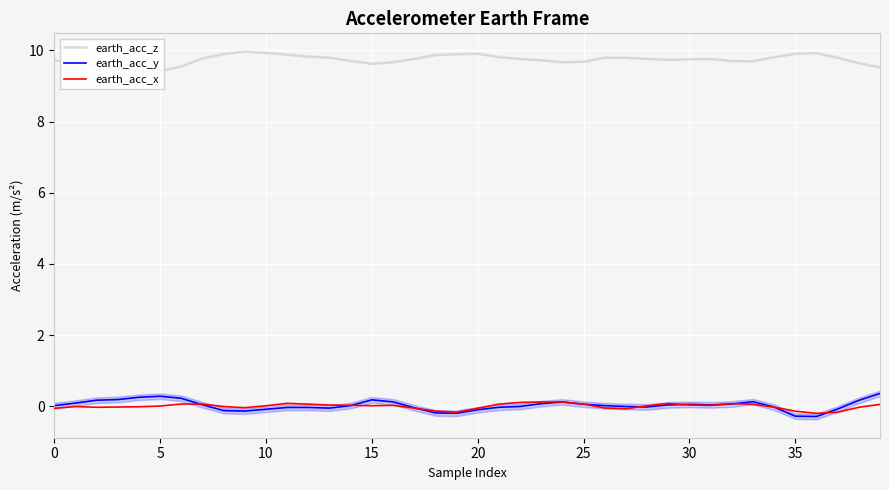

True or false: earth_acc_z has a value of 16.1 at 18.

False